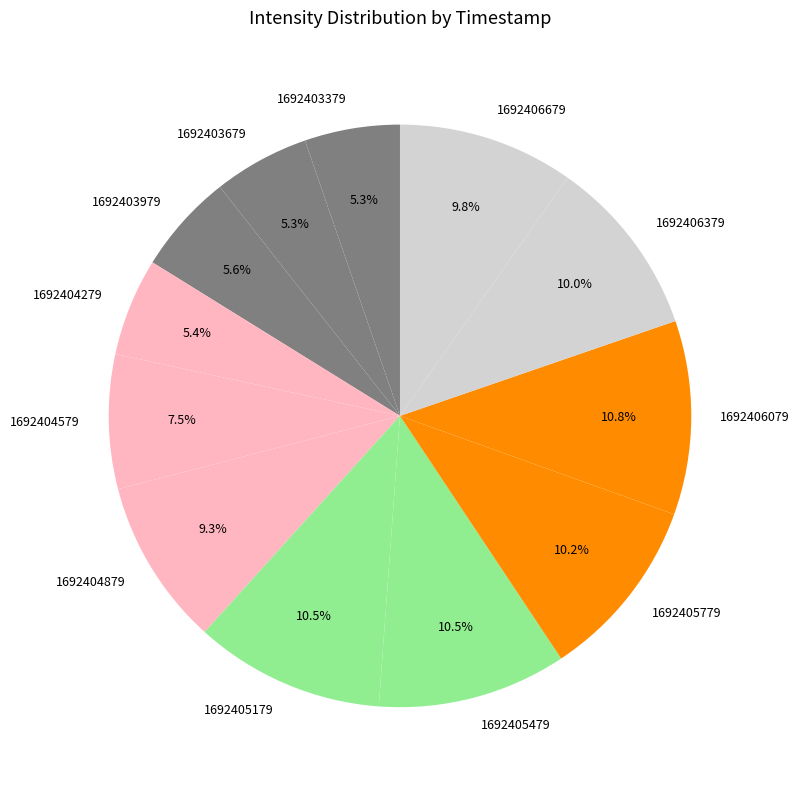

Which has a higher value, 1692403679 or 1692405179?

1692405179